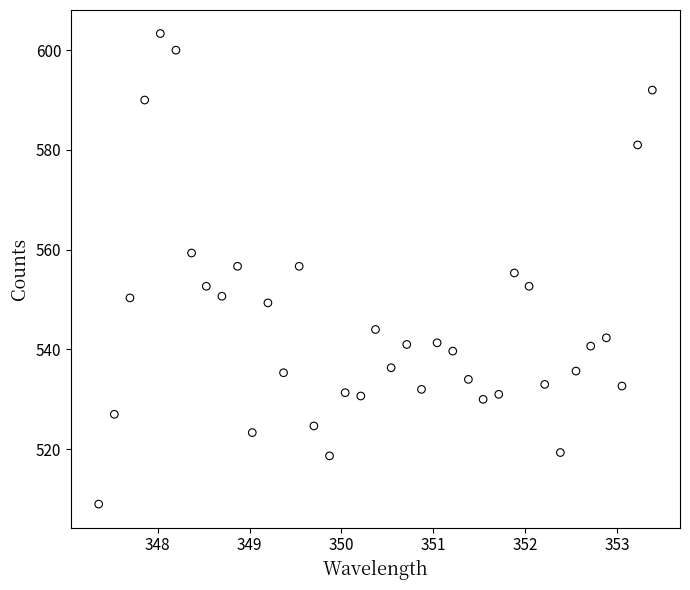

What is the range of X values (max minus min)?

6.0